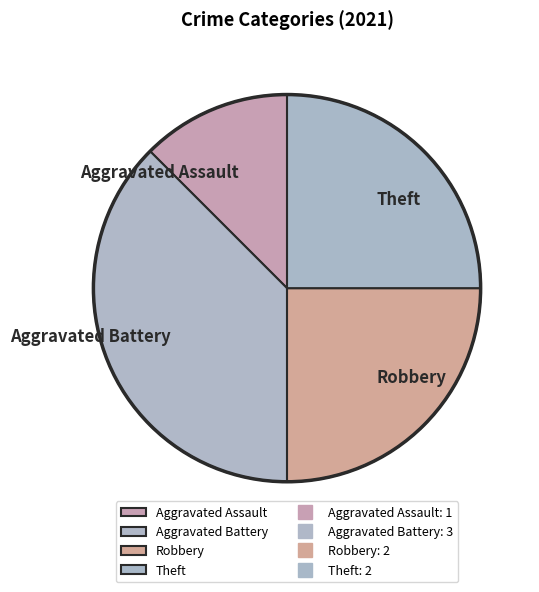

What is the largest slice in the pie chart?

Aggravated Battery